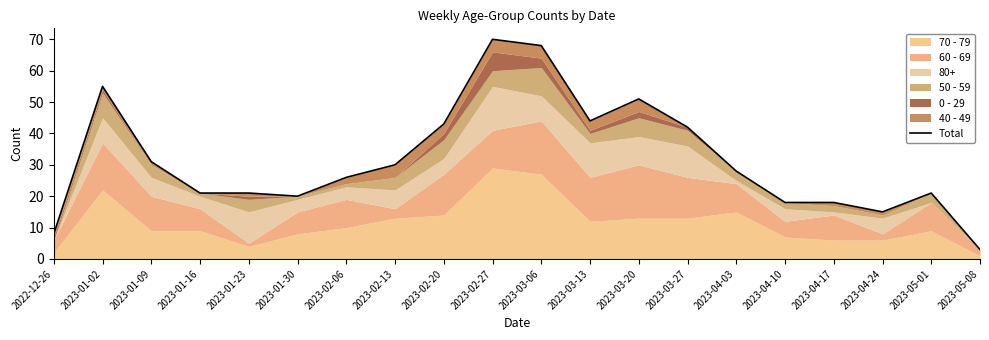

What is the maximum value shown in the chart?

70